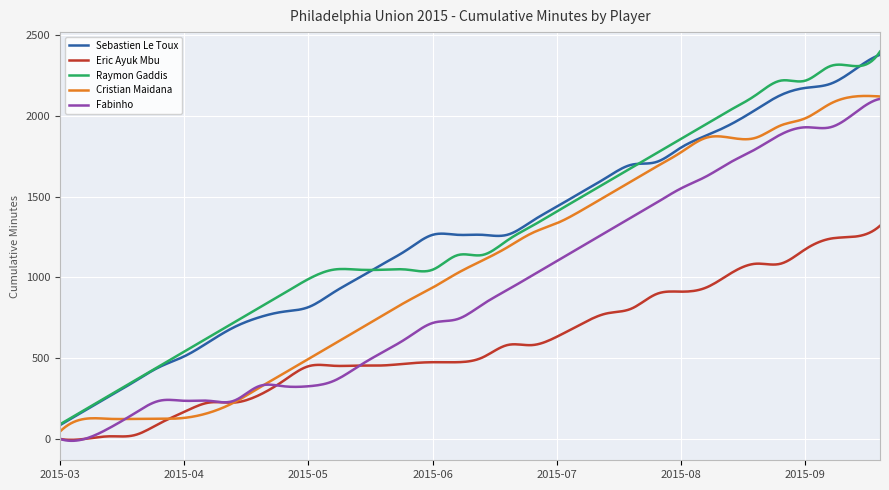

What is the maximum value shown in the chart?

2399.0